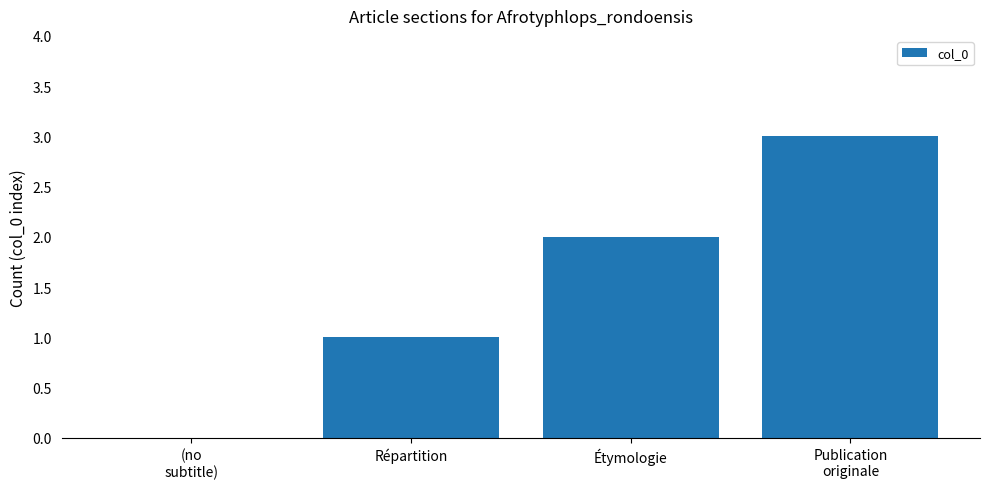

Reading left to right, list all the values displayed in this chart.

0	1	2	3